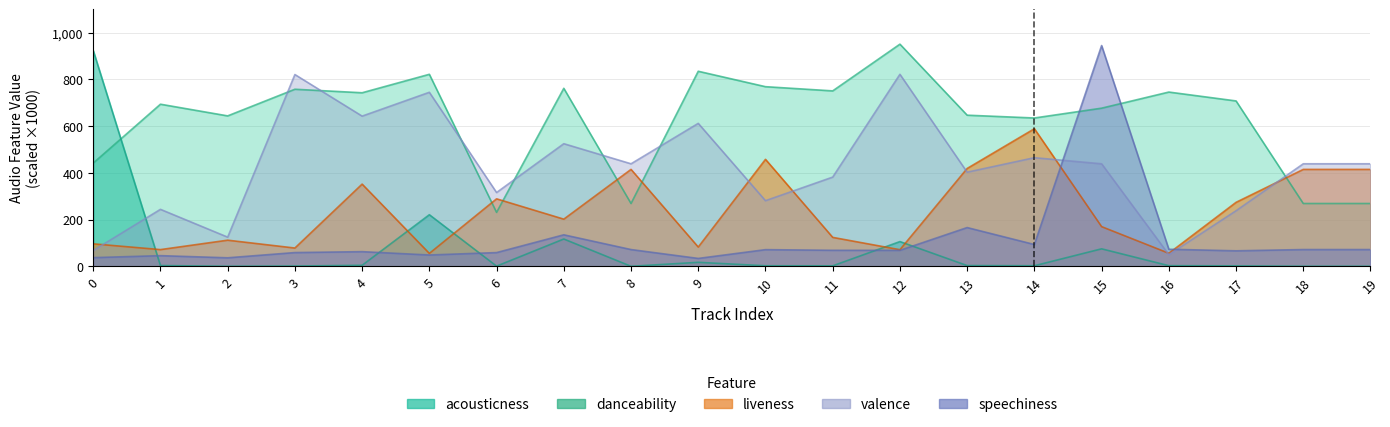

How many lines are shown in the chart?

5